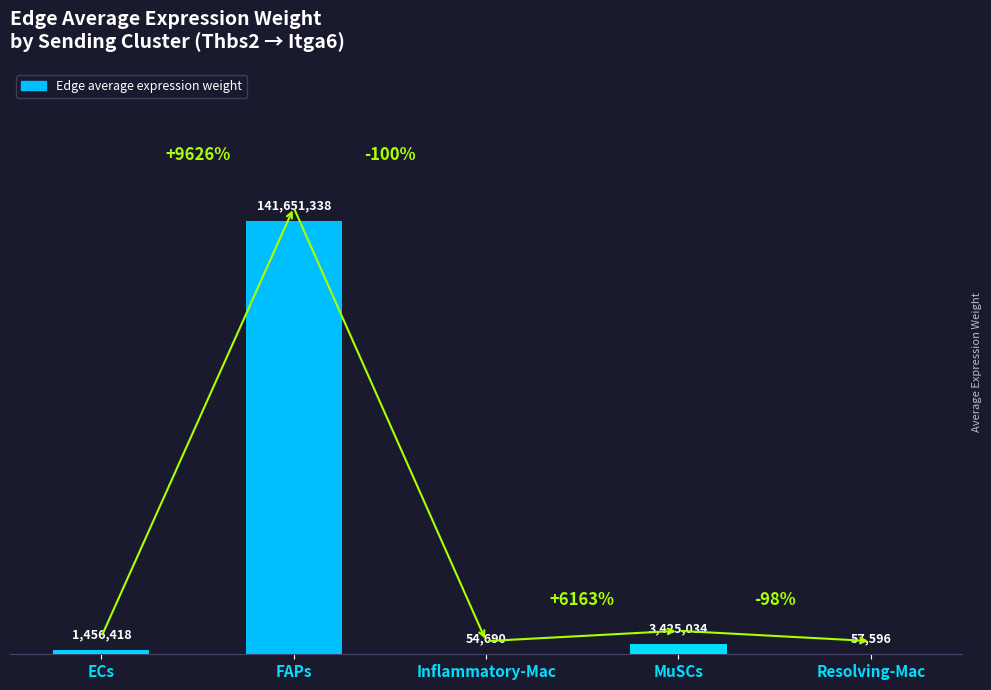

Is it true that the value at Resolving-Mac is 31843.1?

False